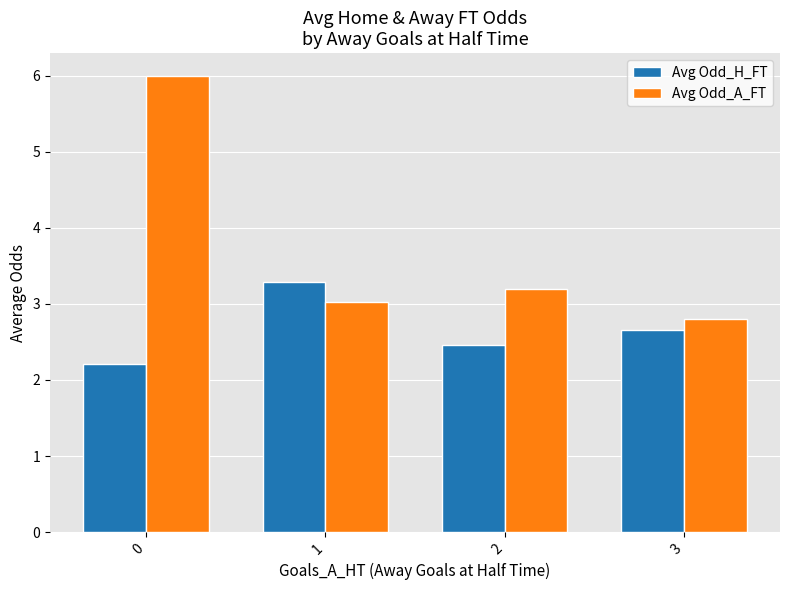

The Avg Odd_A_FT series shows 6.0 at 0. True or false?

True